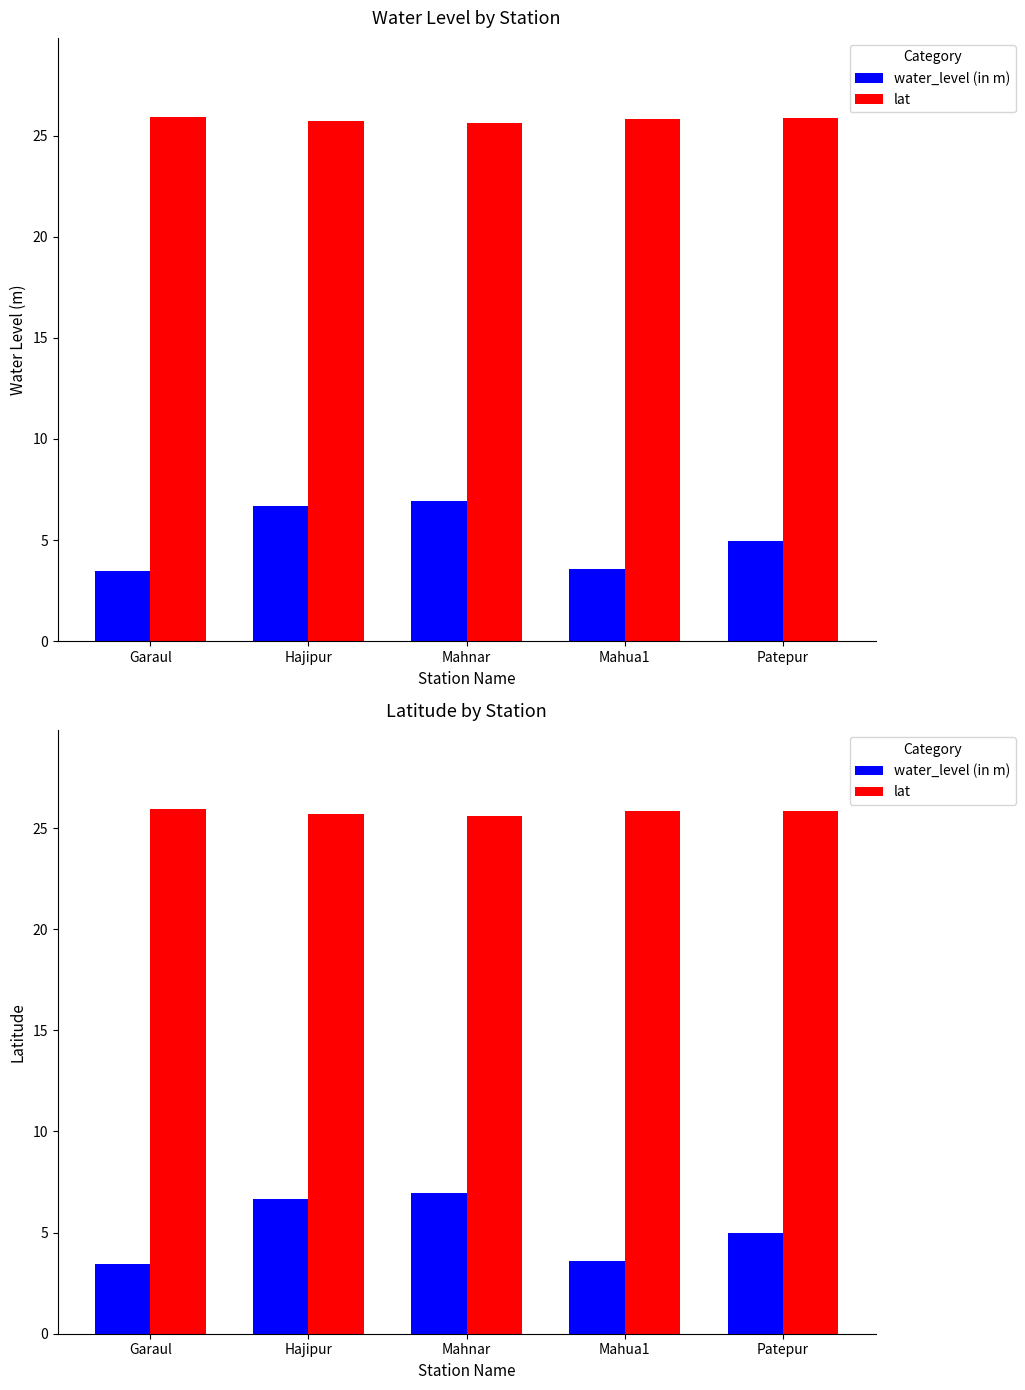

What is the difference between the maximum and minimum values in the water_level (in m) series?

3.5